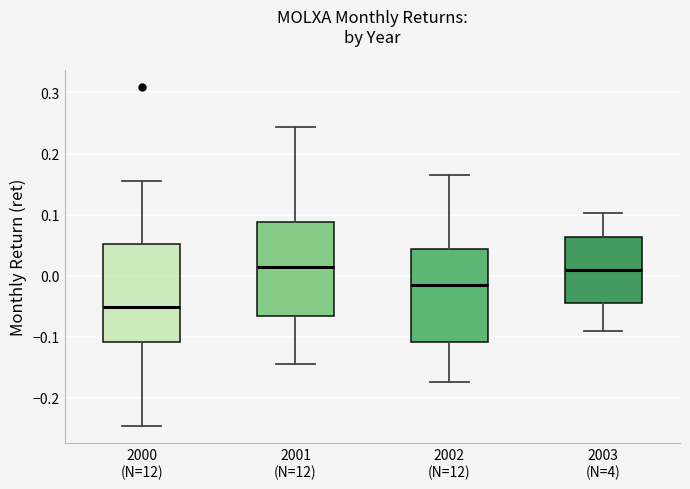

Reading left to right, read every box against the y-axis: the position of its median line, the range the box covers, and the ends of its whiskers. The values are not printed on the chart, so give them approximately, as read against the axis.

2000 (N=12): median -0.05, box -0.11 to 0.05, whiskers -0.25 to 0.15
2001 (N=12): median 0.01, box -0.07 to 0.09, whiskers -0.14 to 0.24
2002 (N=12): median -0.01, box -0.11 to 0.04, whiskers -0.17 to 0.17
2003 (N=4): median 0.01, box -0.05 to 0.06, whiskers -0.09 to 0.10